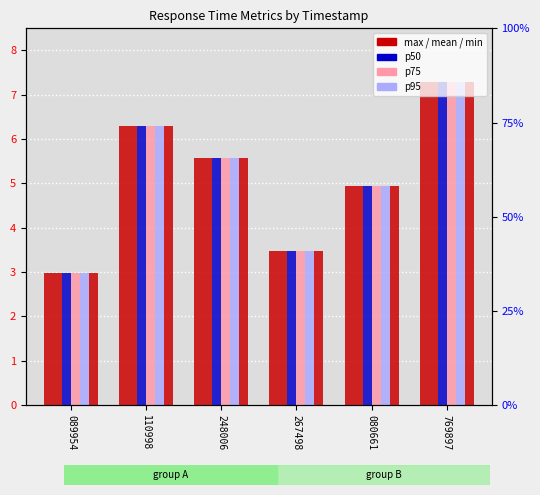

What is the difference between the p75 values at 769897 and 110998?

1.0